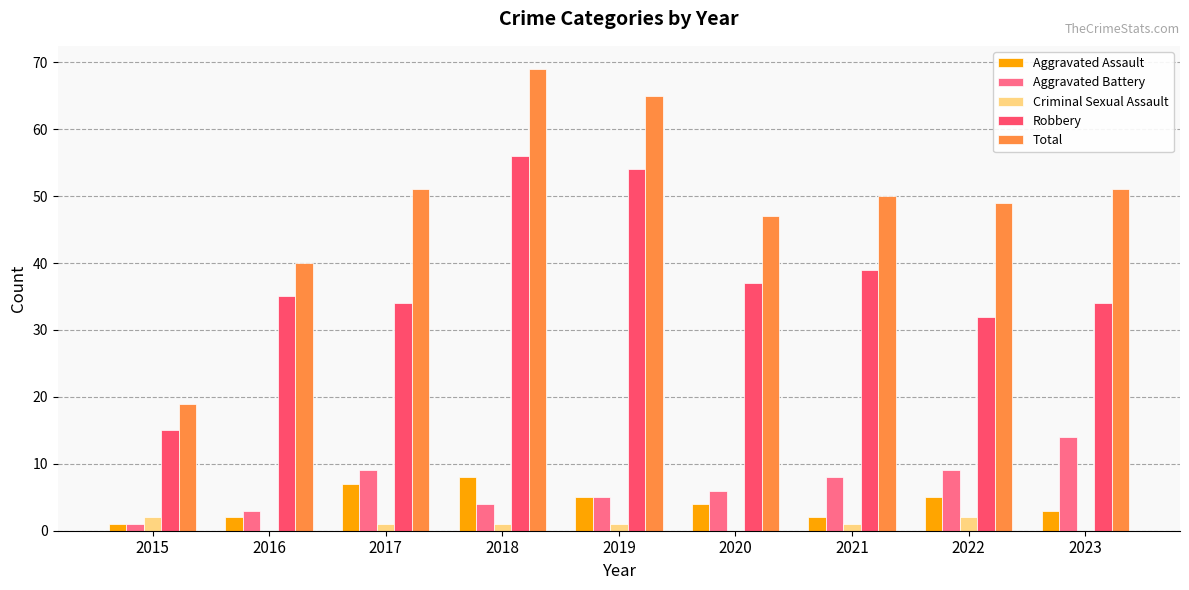

How many groups of bars are there?

9